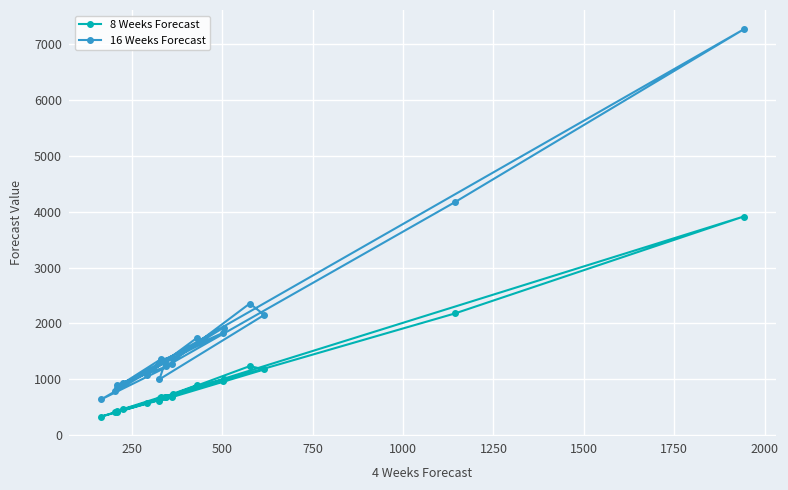

True or false: 16 Weeks Forecast and 8 Weeks Forecast intersect in this chart.

False